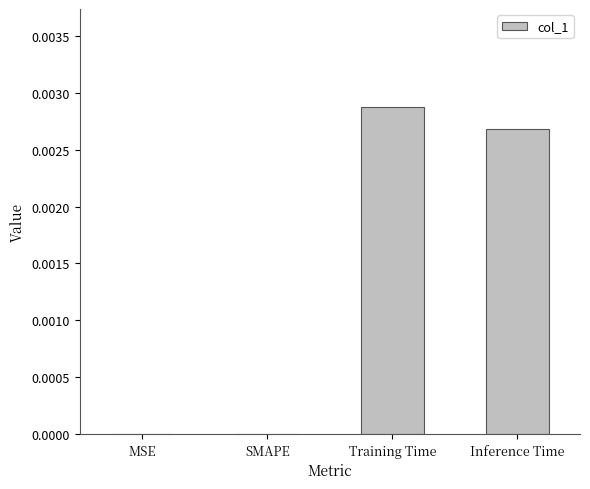

The value at Training Time is 0.0. True or false?

True